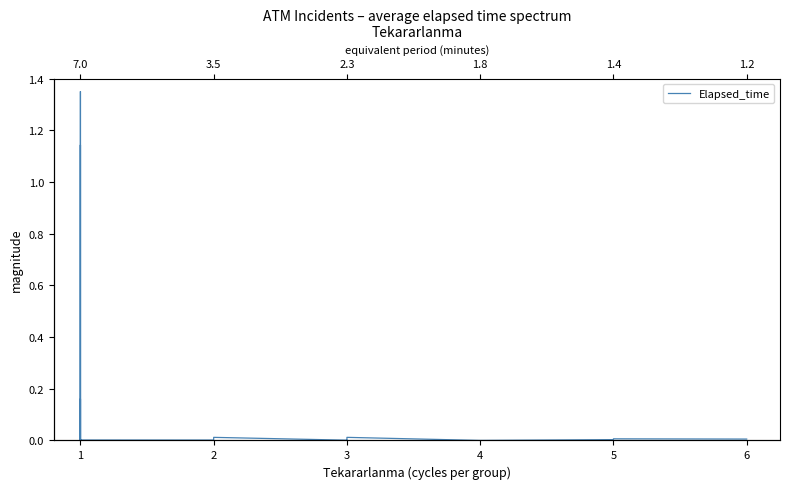

Which category has the lowest value across all series?

1